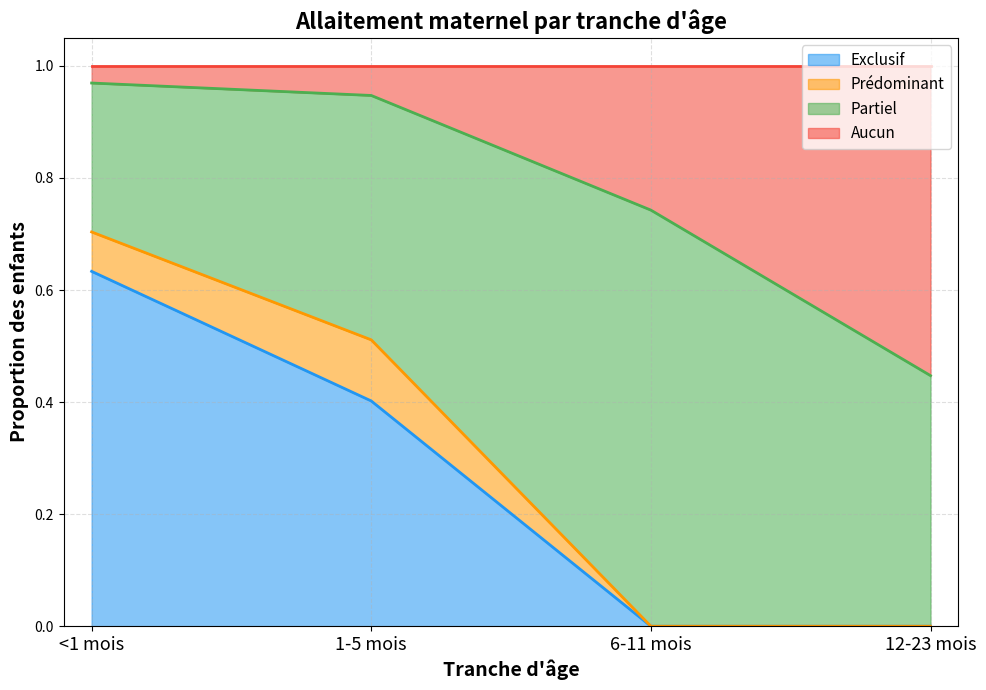

How many data points does each series have?

4